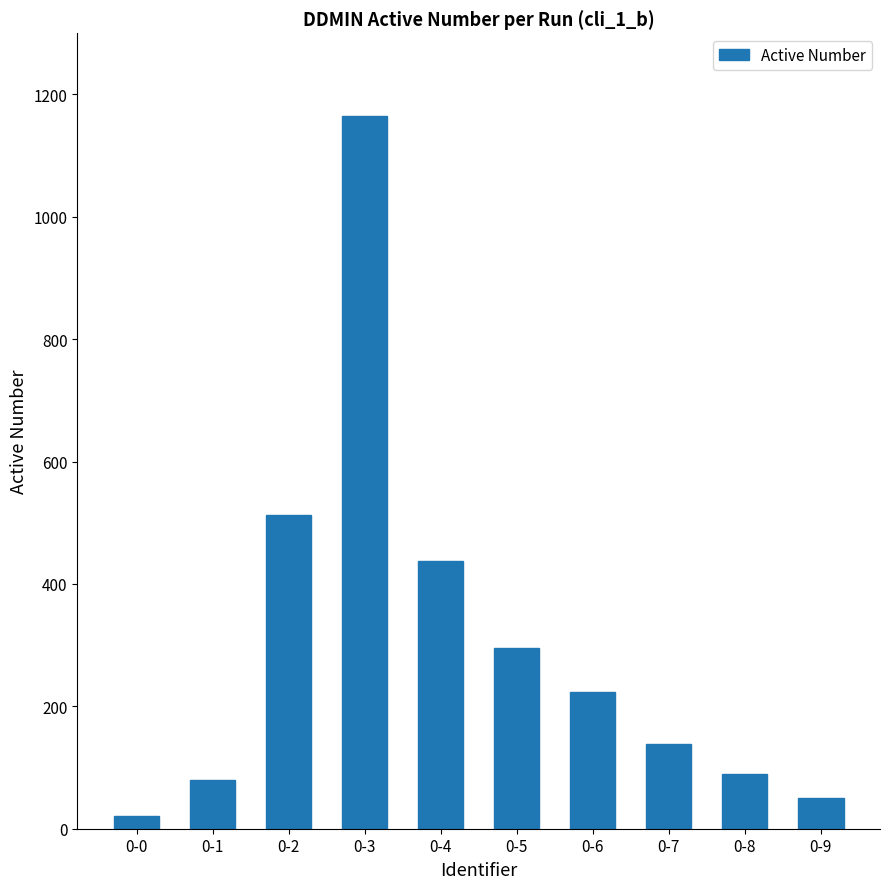

Which category has the highest value across all series?

0-3